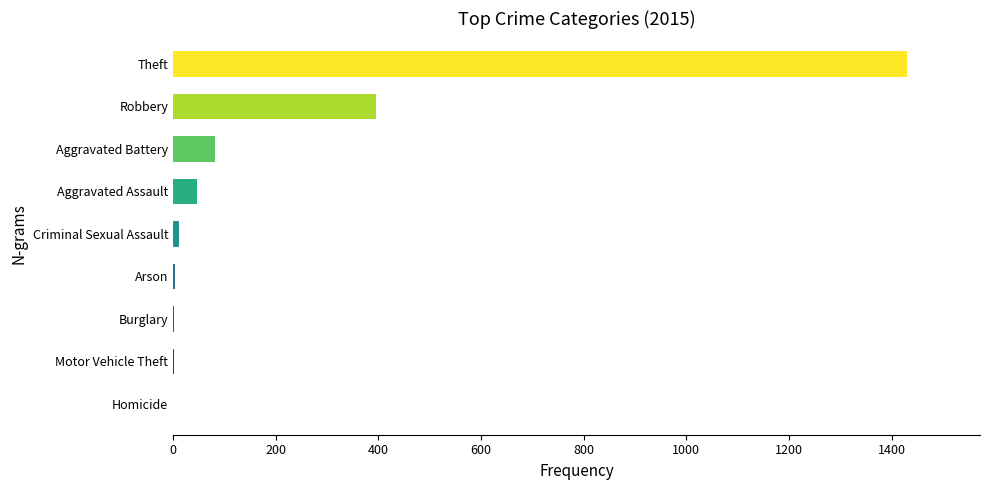

How many distinct data groups are displayed?

1